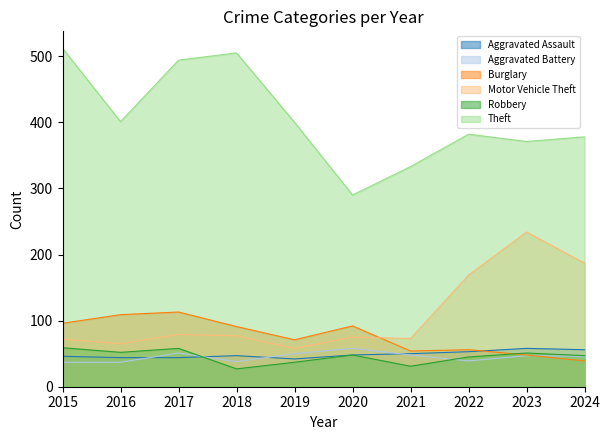

At which category does the chart reach its peak across all series?

2015